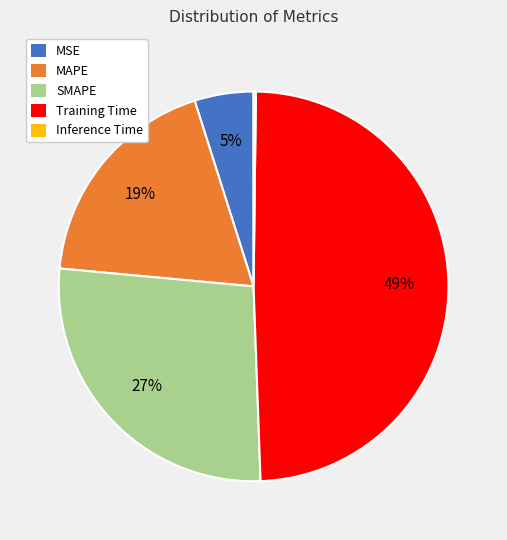

To the nearest percent, what is the combined percentage of MAPE and SMAPE?

46%